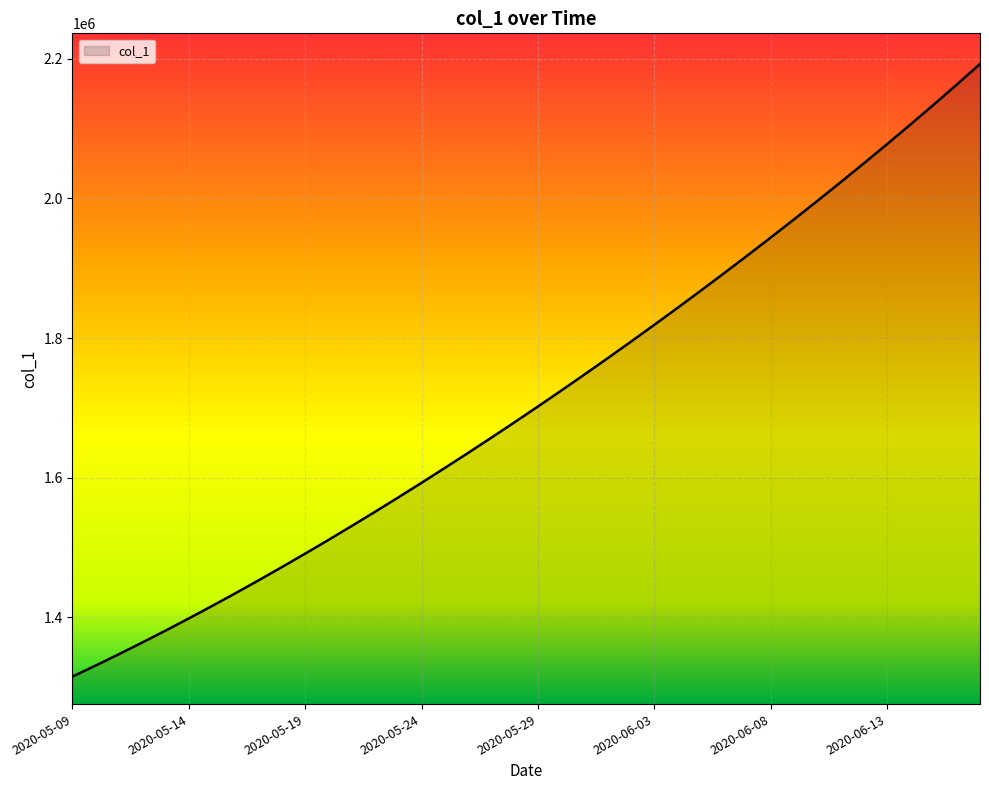

What is the maximum value shown in the chart?

2192587.8